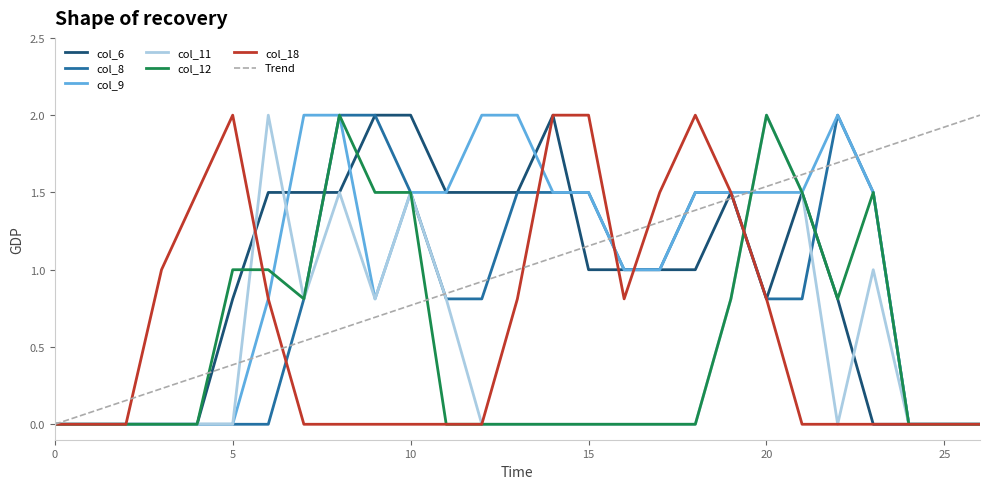

What is the maximum value shown in the chart?

2.0